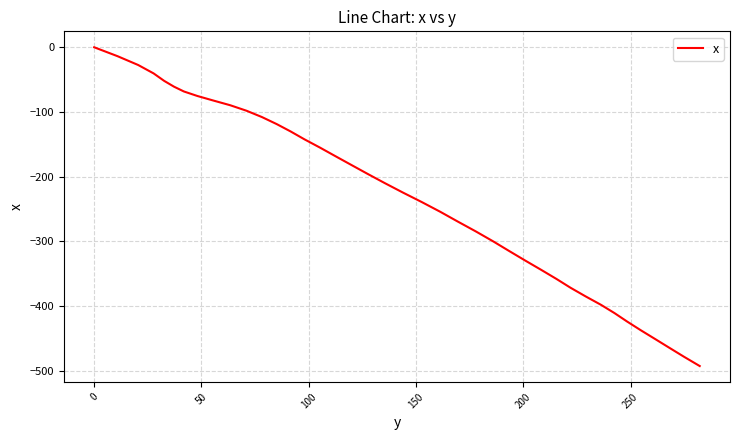

What is the difference between the maximum and minimum values?

492.7